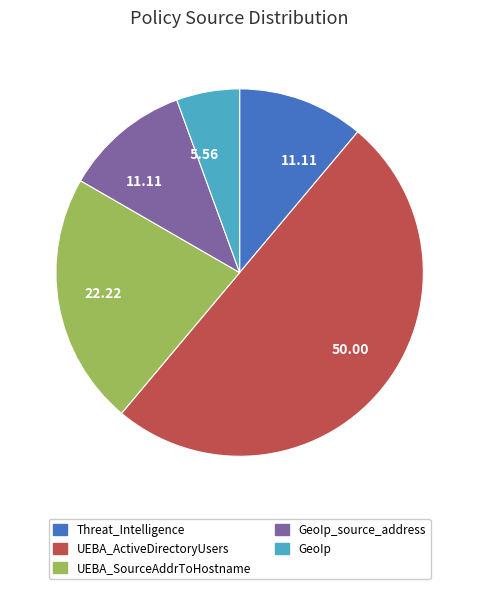

Count the number of slices in the pie.

5